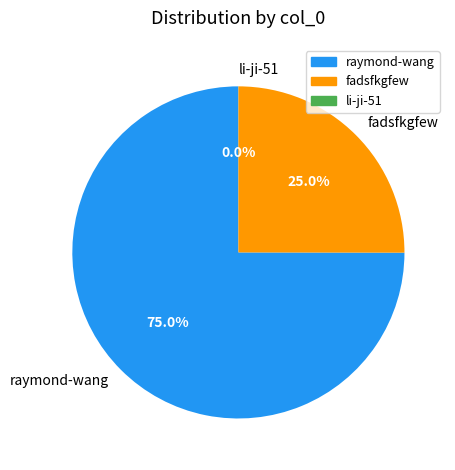

Is there a majority slice in this chart?

Yes